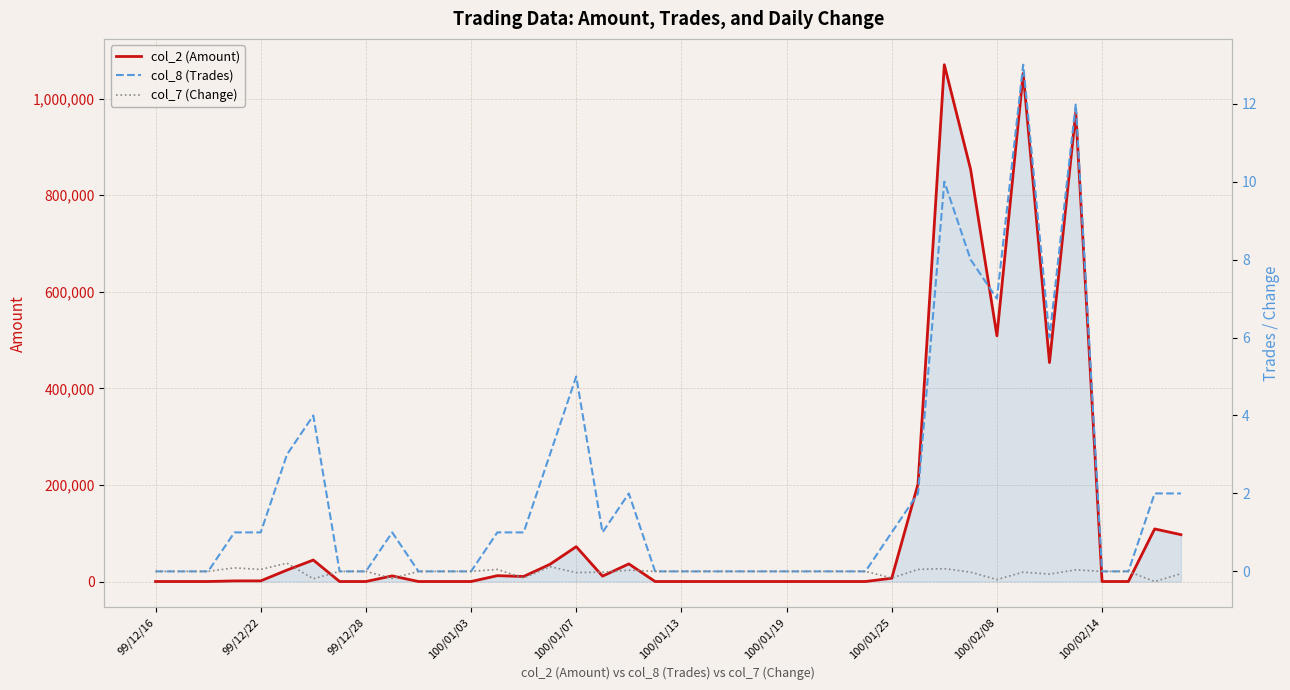

Rank the categories by col_8 (Trades) value from highest to lowest.

33, 35, 30, 31, 32, 34, 16, 100/01/19, 100/01/13, 15, 18, 29, 38, 39, 100/01/03, 100/01/07, 100/02/14, 13, 14, 17, 28, 99/12/16, 99/12/22, 99/12/28, 100/01/25, 100/02/08, 10, 11, 12, 19, 20, 21, 22, 23, 24, 25, 26, 27, 36, 37